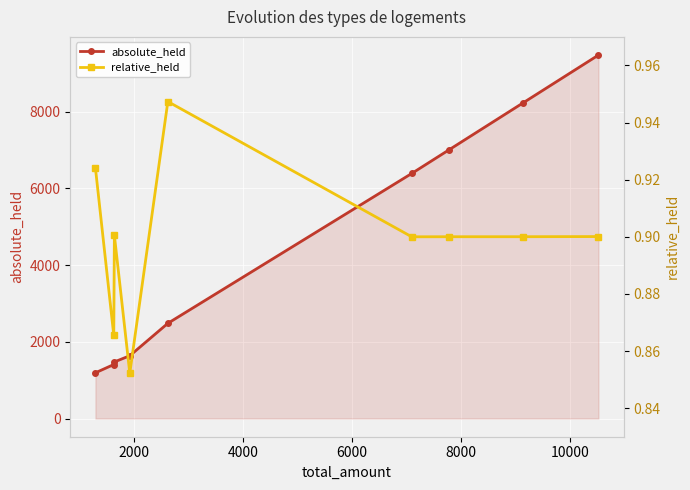

How many relative_held values are between 0 and 1?

9